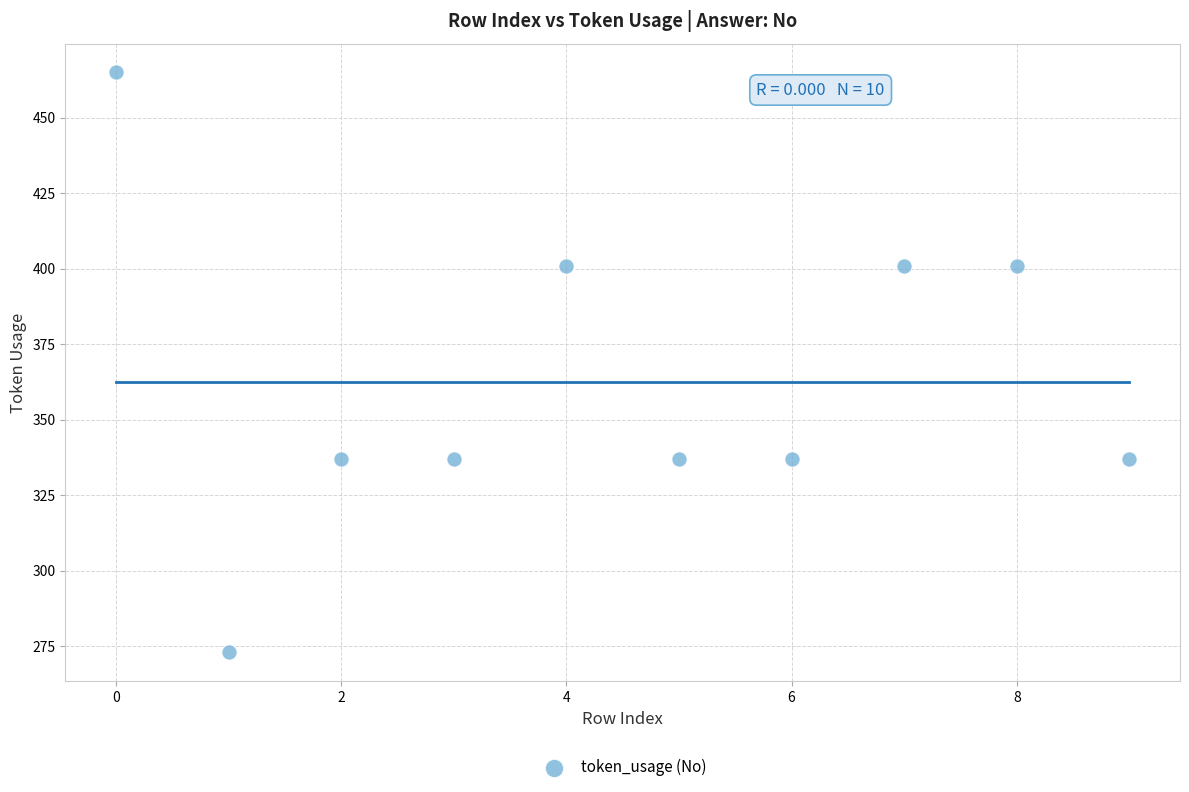

What is the range of Y values (max minus min)?

192